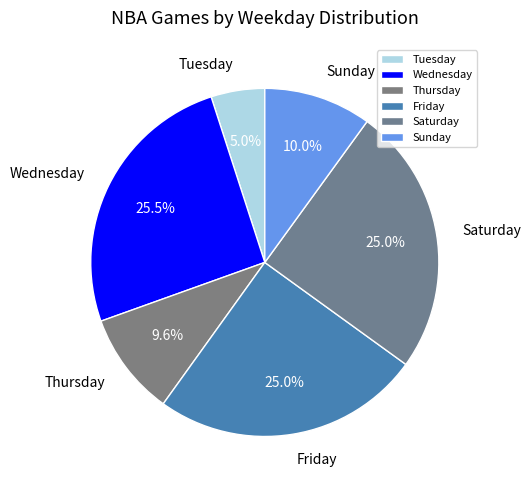

How many slices are in this pie chart?

6